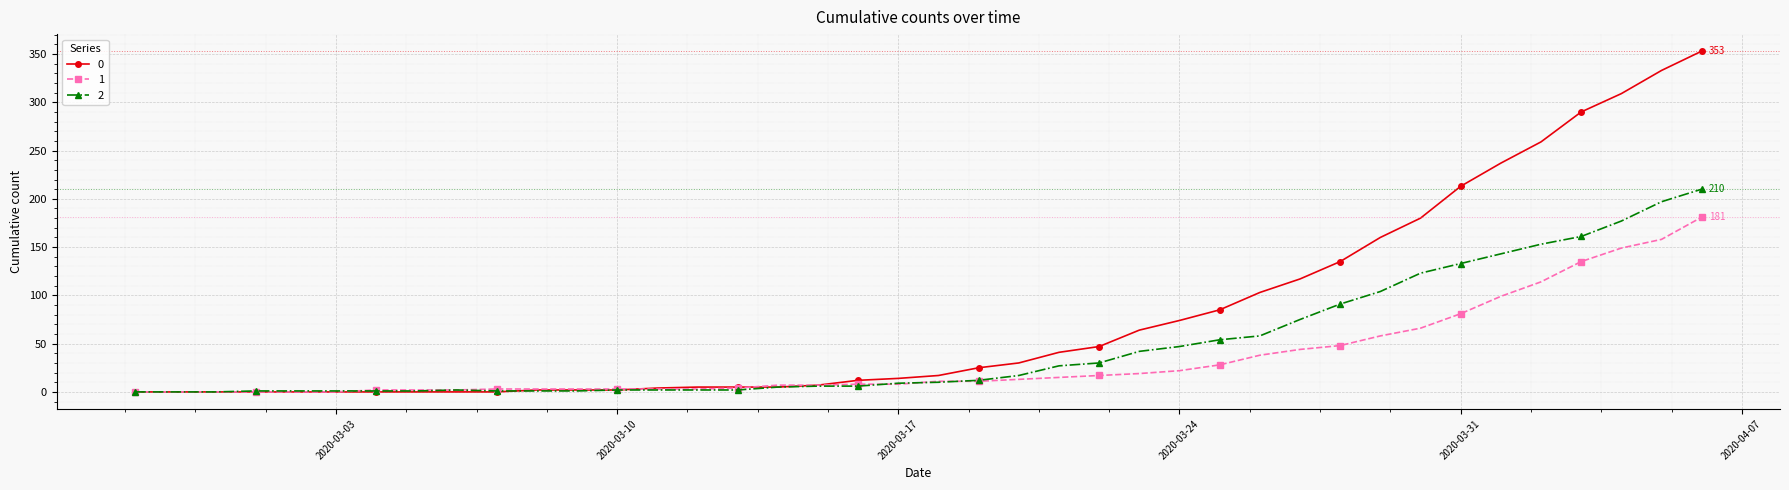

How many data points in 0 are less than 17?

20